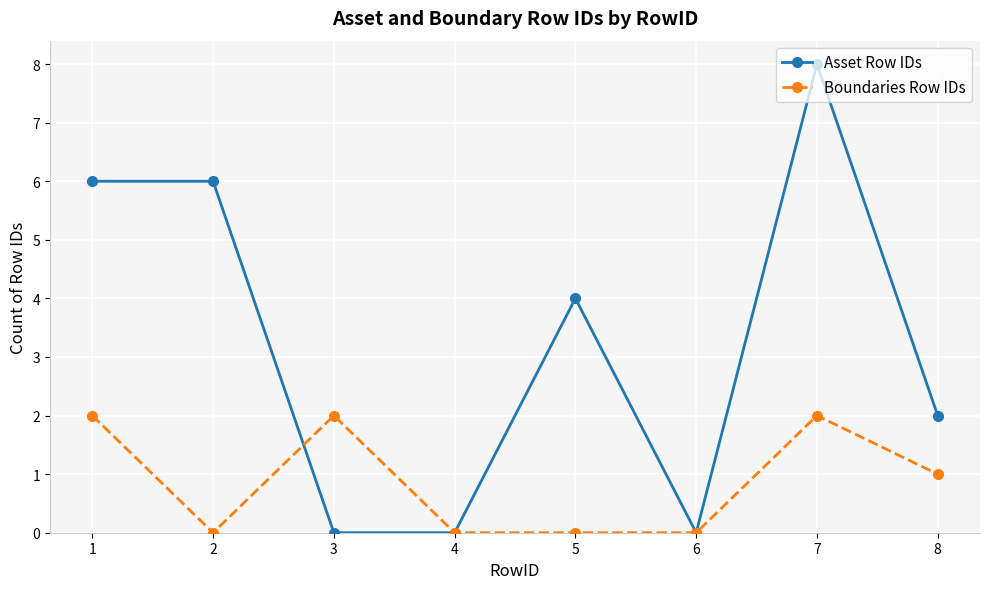

True or false: Asset Row IDs has more than 0 points higher than both neighbors.

True